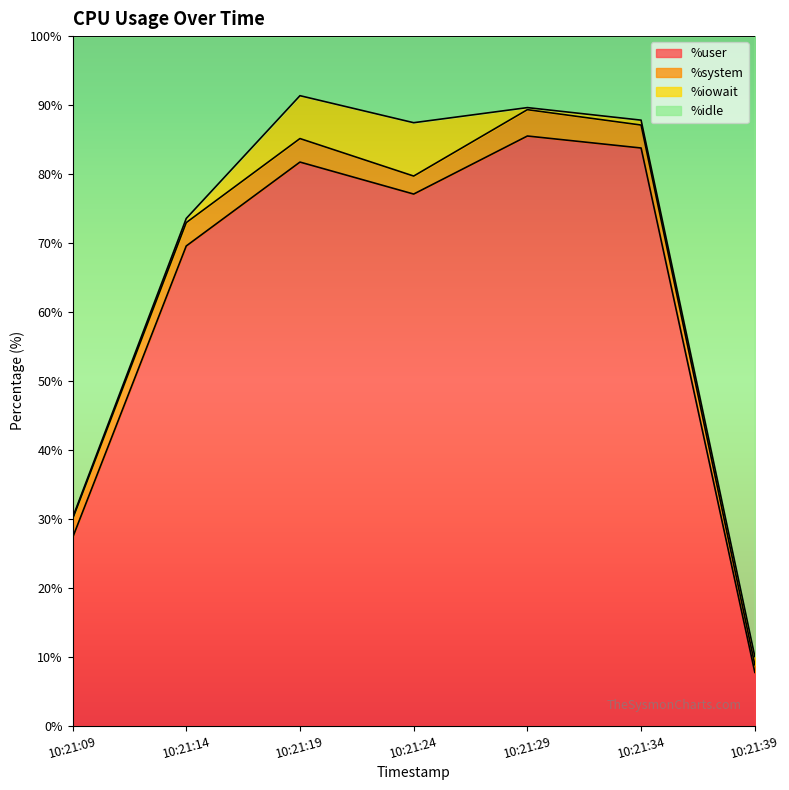

How many categories are shown in the chart?

7